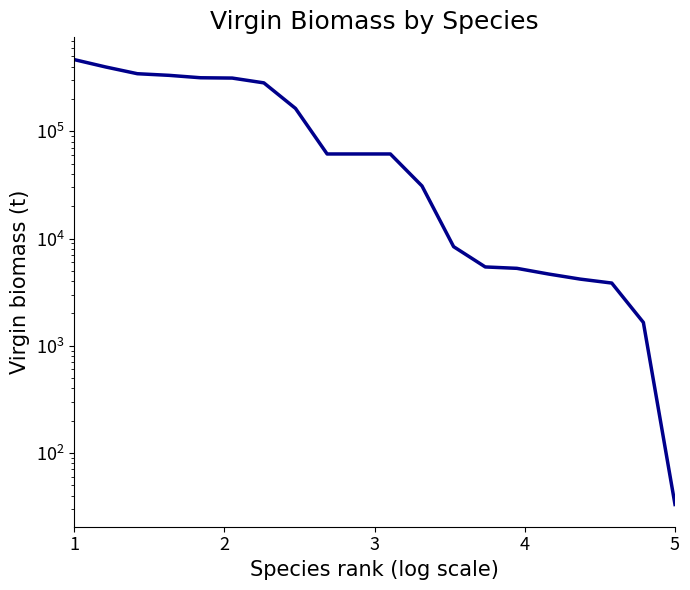

What is the difference between the second highest and minimum values?

398612.0